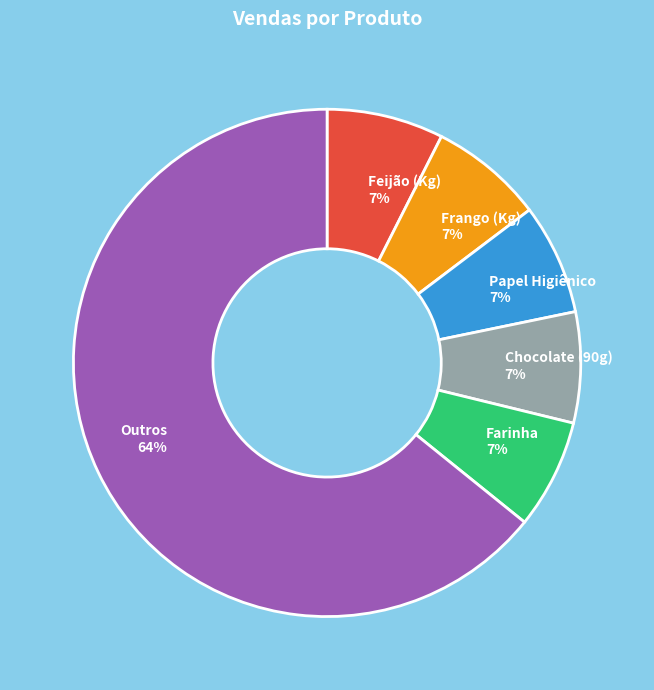

Which category has the biggest portion of the pie?

Outros 64%